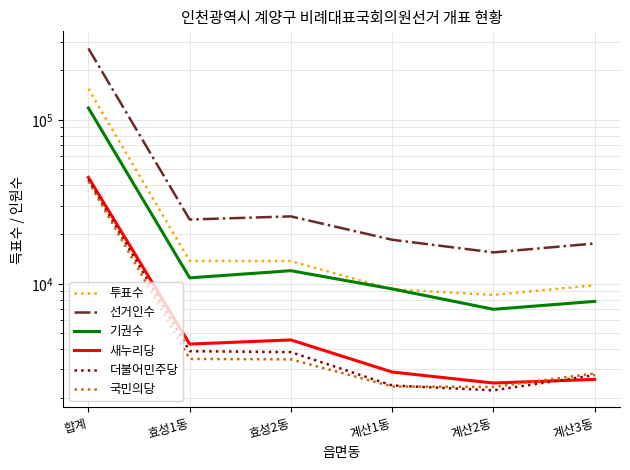

Reading left to right, extract all data points from this chart.

투표수: 합계=154528	효성1동=13793	효성2동=13750	계산1동=9253	계산2동=8549	계산3동=9802
선거인수: 합계=272661	효성1동=24661	효성2동=25767	계산1동=18561	계산2동=15536	계산3동=17610
기권수: 합계=118133	효성1동=10868	효성2동=12017	계산1동=9308	계산2동=6987	계산3동=7808
새누리당: 합계=44568	효성1동=4288	효성2동=4544	계산1동=2895	계산2동=2481	계산3동=2611
더불어민주당: 합계=43103	효성1동=3881	효성2동=3828	계산1동=2397	계산2동=2239	계산3동=2771
국민의당: 합계=42128	효성1동=3481	효성2동=3460	계산1동=2364	계산2동=2348	계산3동=2840